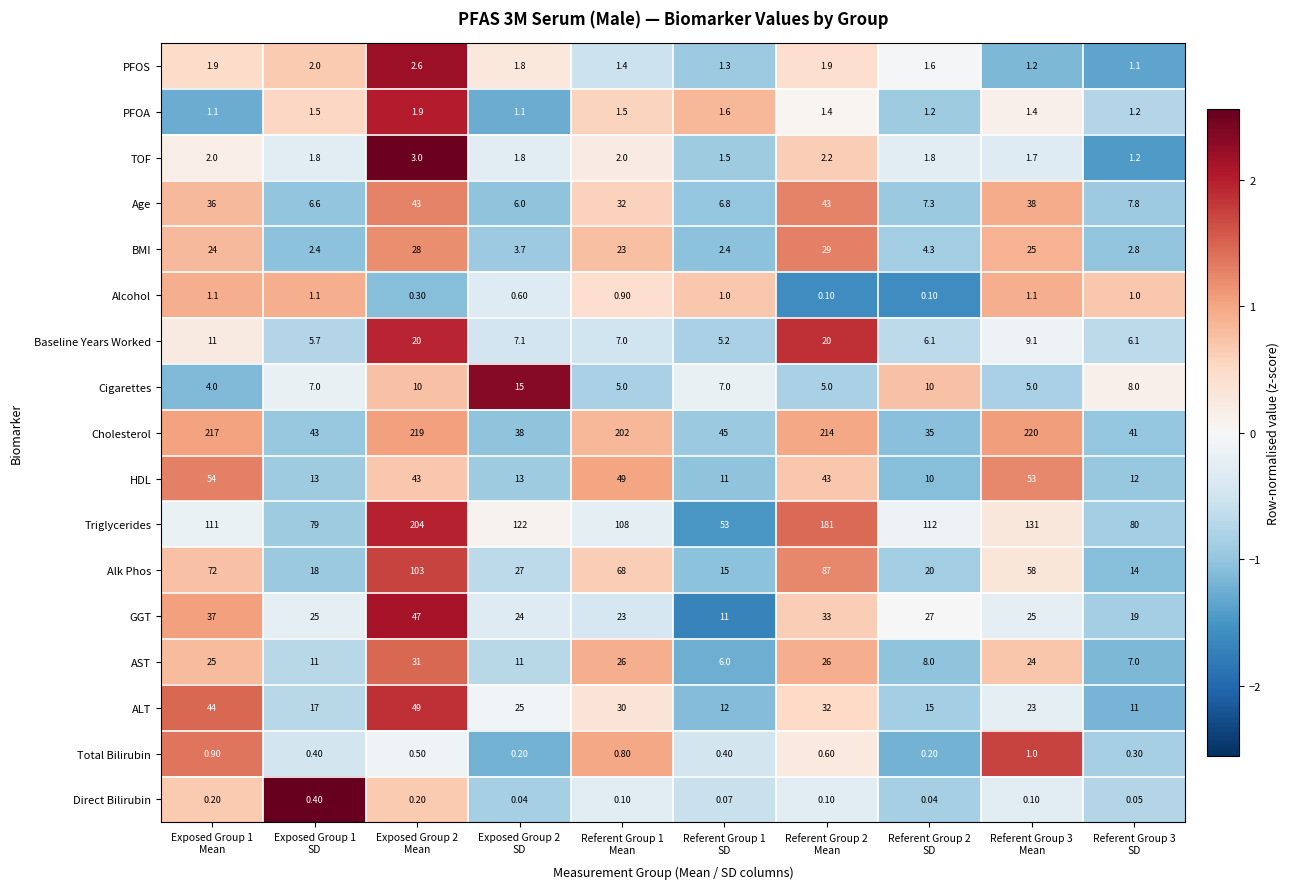

List the series in order of their peak value, lowest first.

Direct Bilirubin, Total Bilirubin, Alcohol, PFOA, PFOS, TOF, Cigarettes, Baseline Years Worked, BMI, AST, Age, GGT, ALT, HDL, Alk Phos, Triglycerides, Cholesterol